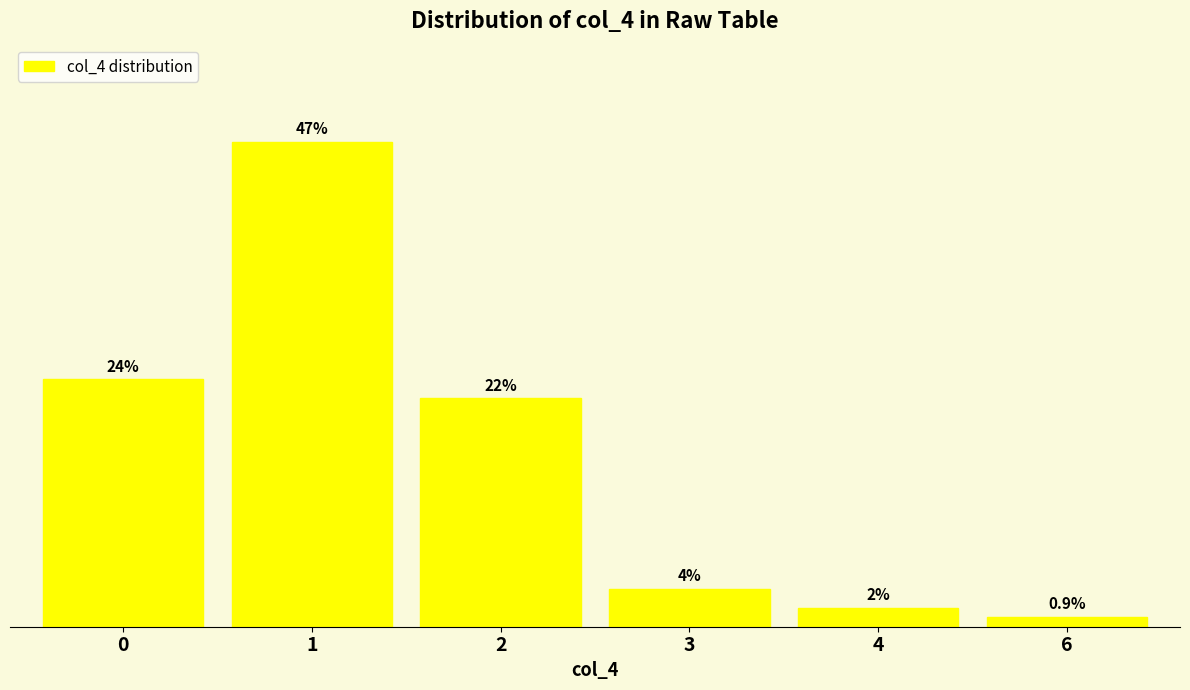

Rank the categories by value from highest to lowest.

1, 0, 2, 3, 4, 6